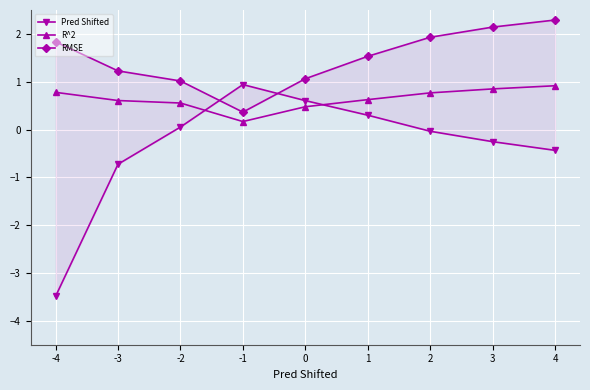

The RMSE series shows 0.5 at -3. True or false?

False